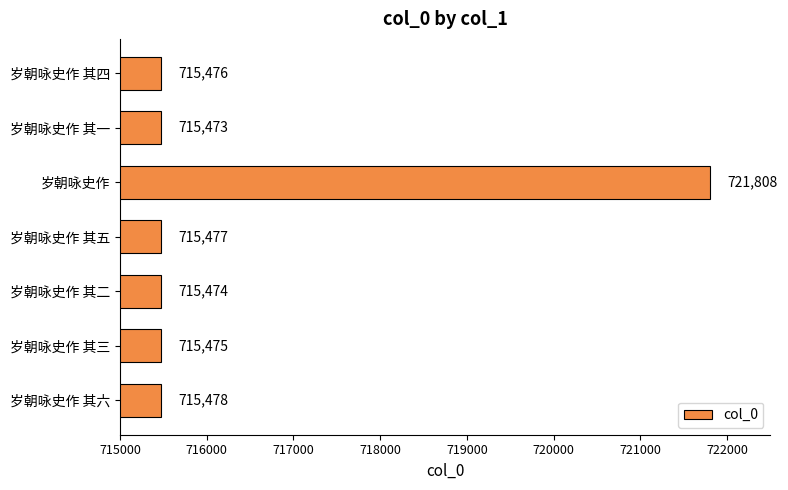

Which label corresponds to the largest value in the chart?

岁朝咏史作